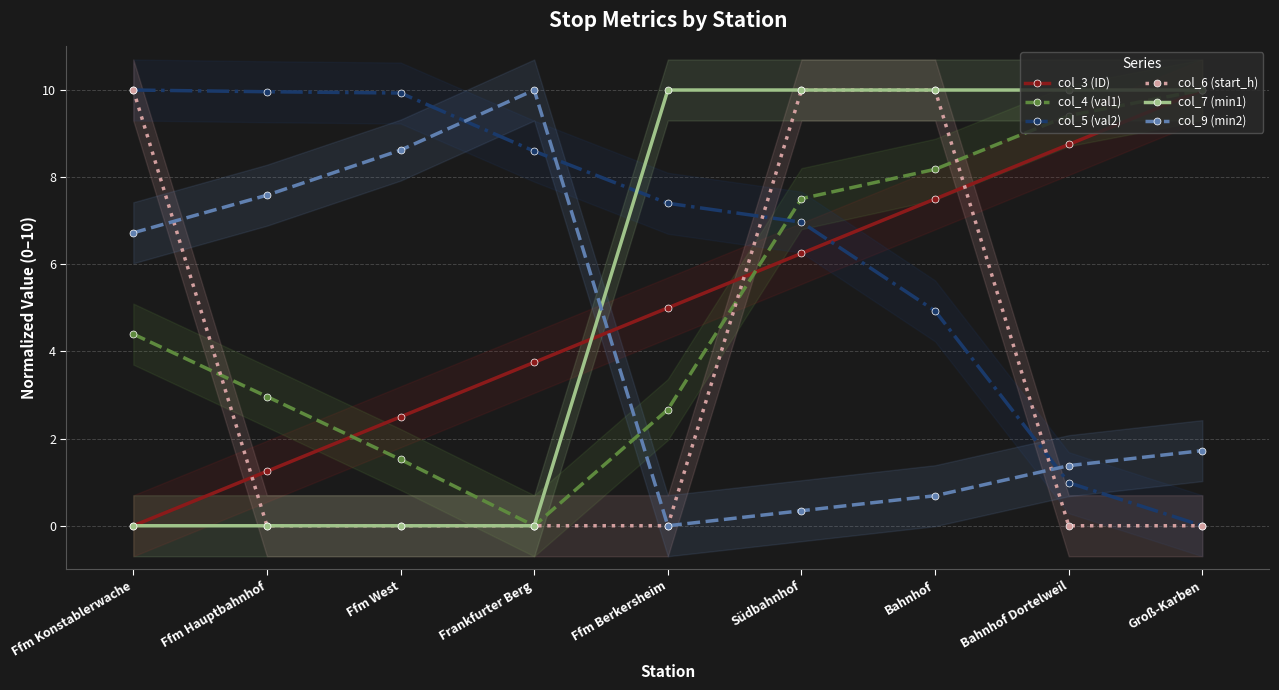

Between Südbahnhof and Ffm Konstablerwache, which is larger?

Südbahnhof